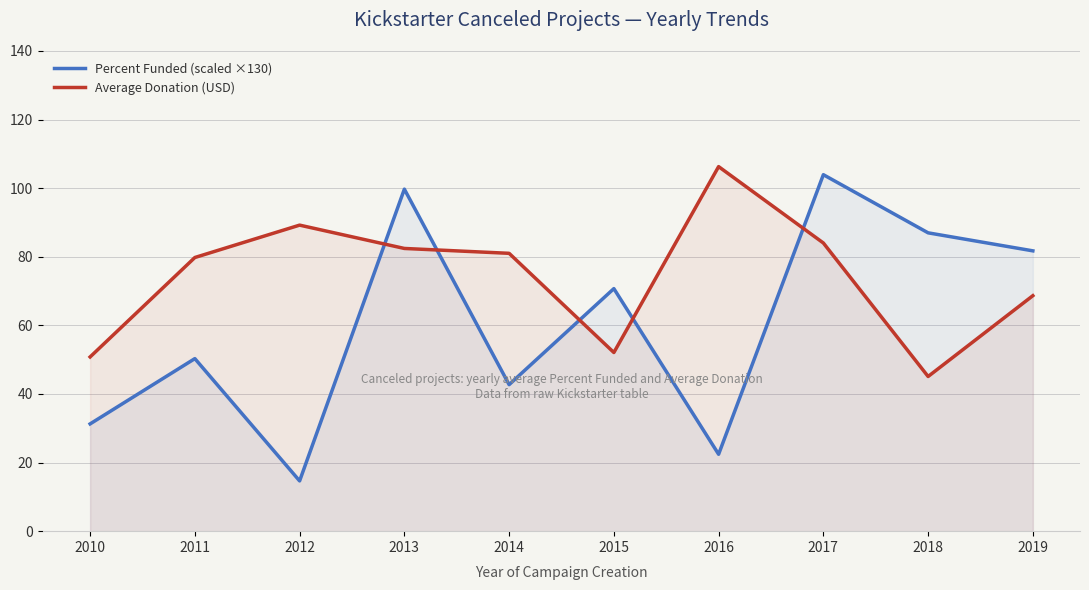

The Average Donation (USD) series shows 106.3 at 2016. True or false?

True